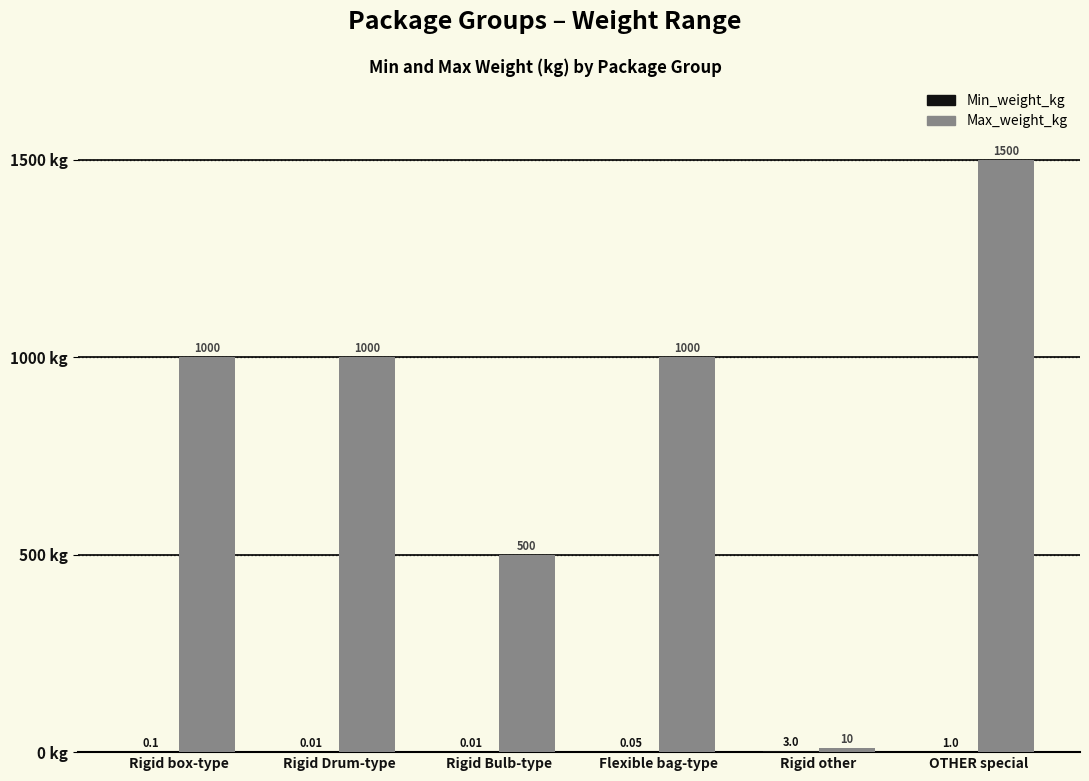

What is the total value across all series at Rigid other?

13.0